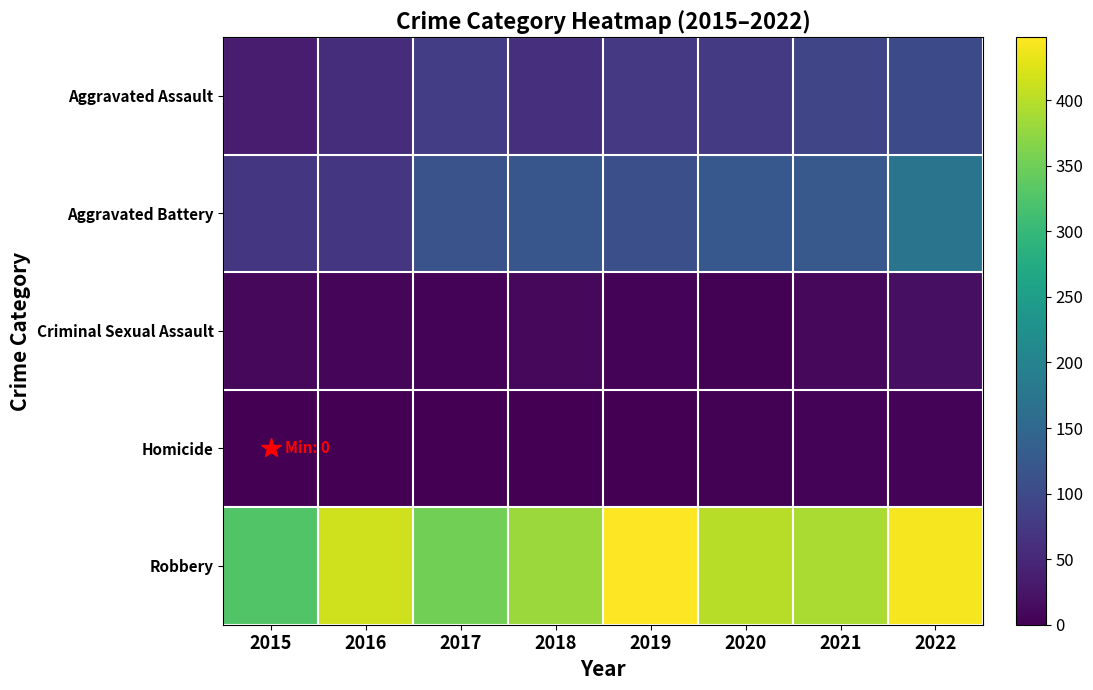

How many categories are shown in the chart?

8